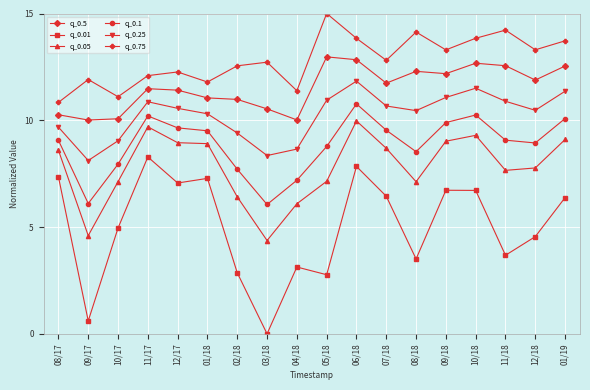

What is the lowest value of the q_0.75 series?

10.8